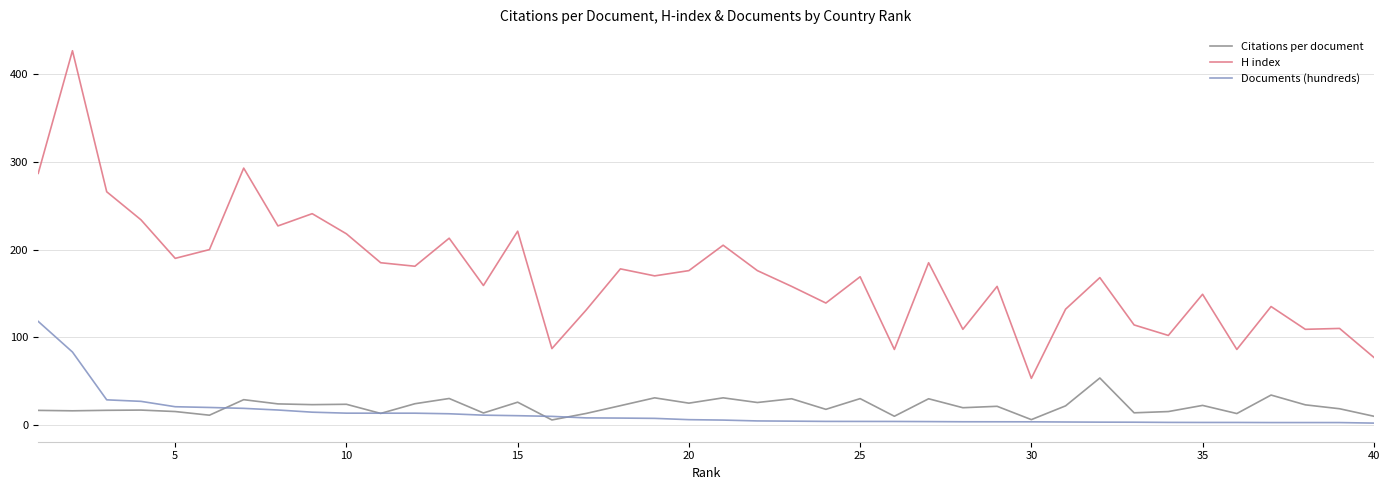

Is this an area chart (filled region under the line)?

No